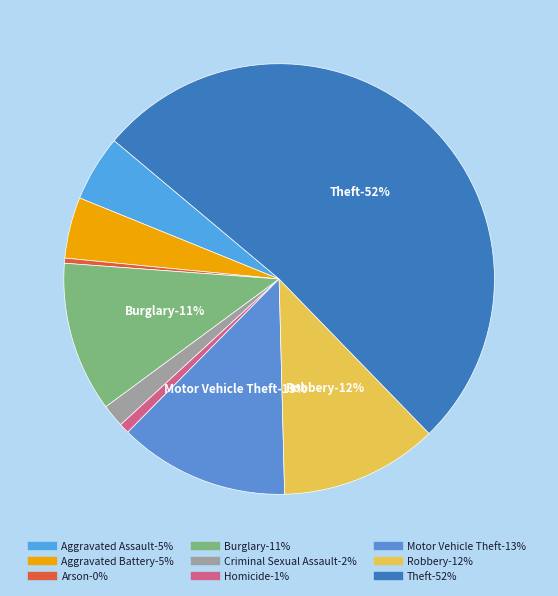

What is the ratio of the value at Robbery to the value at Homicide?

15.5